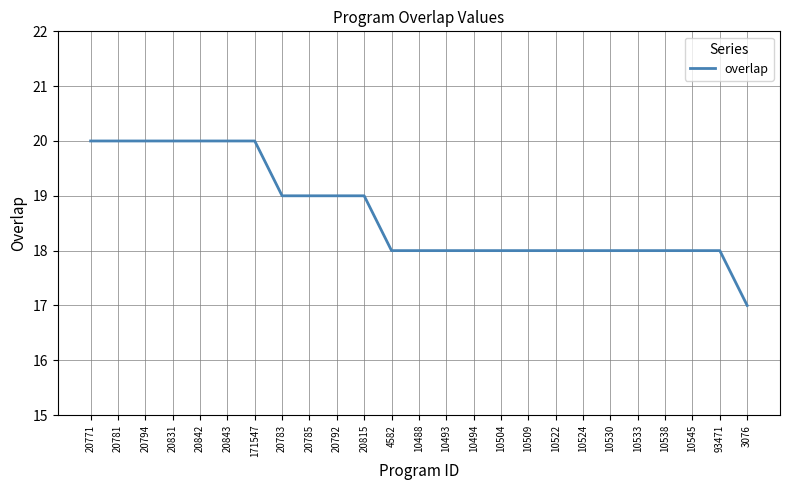

Reading left to right, transcribe all the data shown in this chart.

20771=20	20781=20	20794=20	20831=20	20842=20	20843=20	171547=20	20783=19	20785=19	20792=19	20815=19	4582=18	10488=18	10493=18	10494=18	10504=18	10509=18	10522=18	10524=18	10530=18	10533=18	10538=18	10545=18	93471=18	3076=17